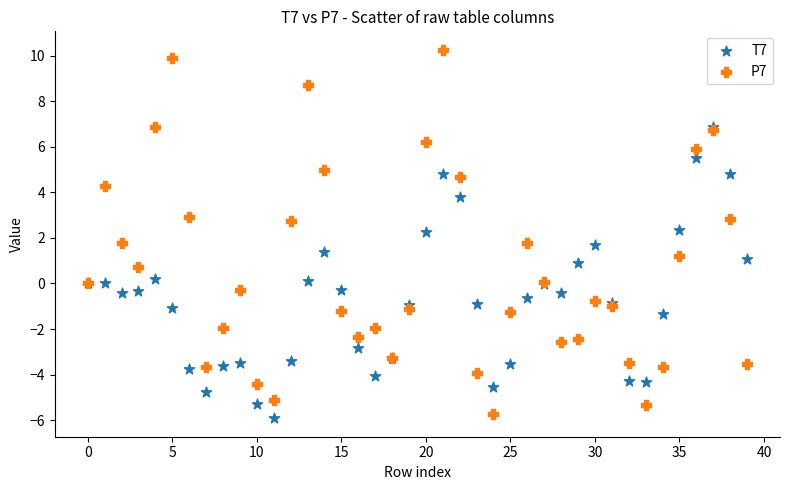

Which series has the widest spread of Y values?

P7